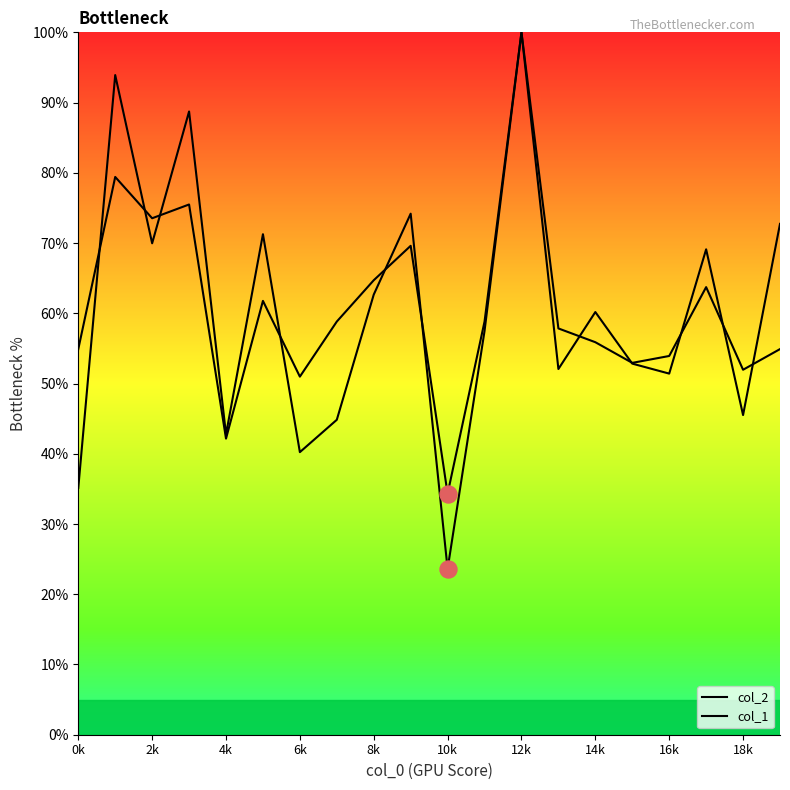

Which series contains the highest Y value?

col_2